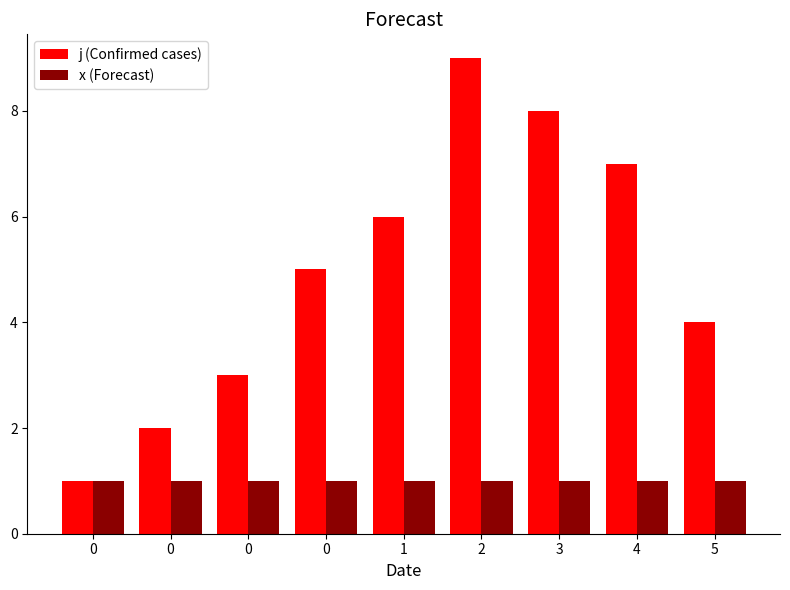

How many bars are there in total?

18